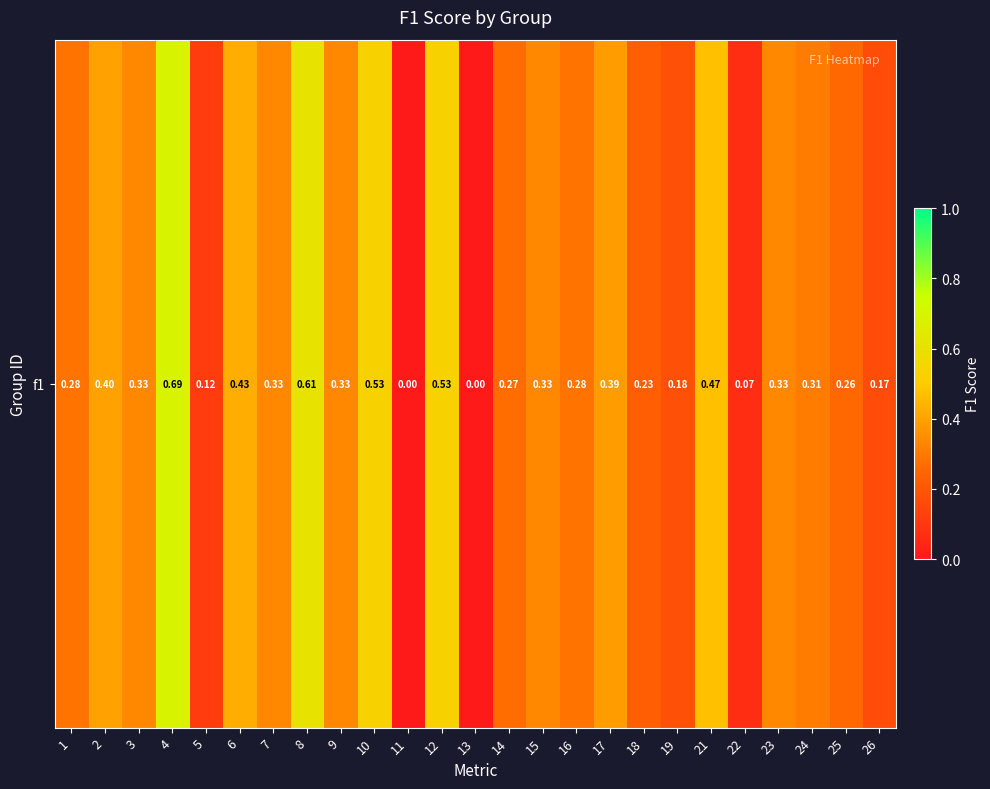

What is the change in value from 1 to 26?

-0.1